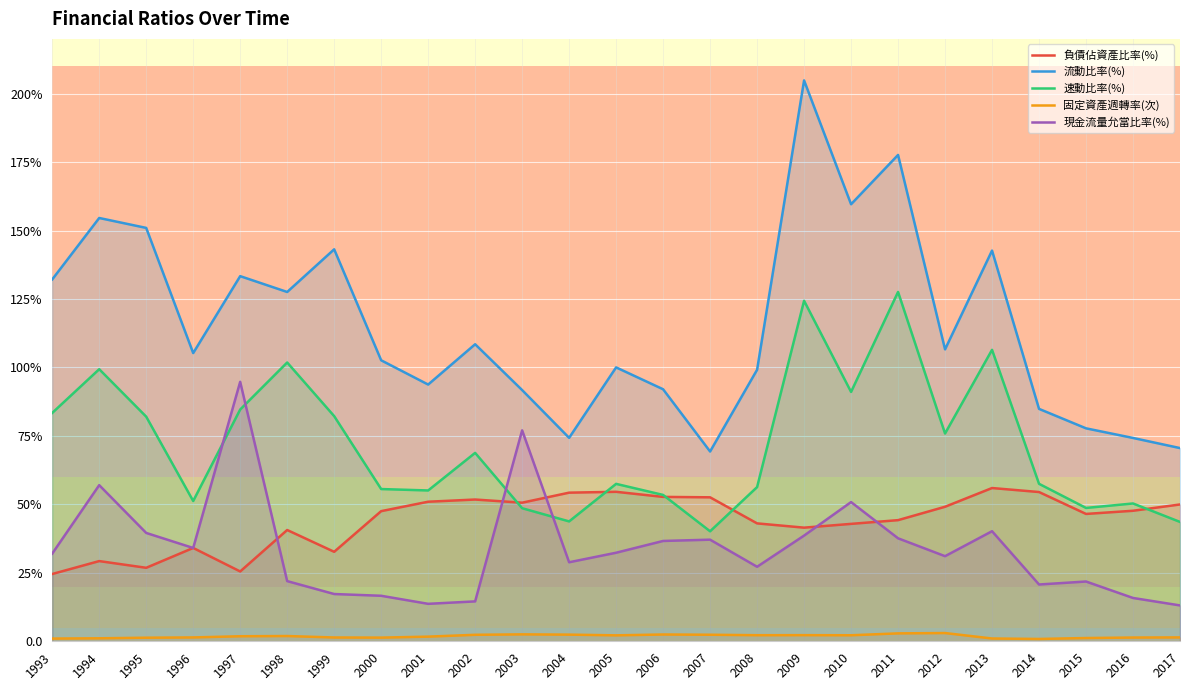

List the series in order of their peak value, lowest first.

固定資產週轉率(次), 負債佔資產比率(%), 現金流量允當比率(%), 速動比率(%), 流動比率(%)